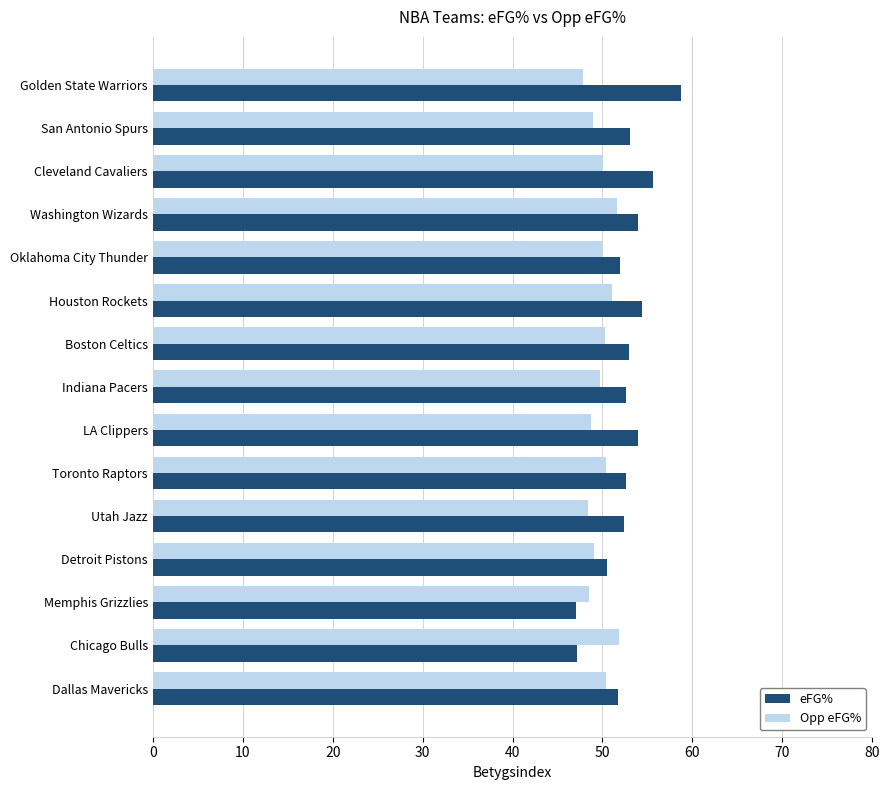

What is the total value across all series at Golden State Warriors?

106.5